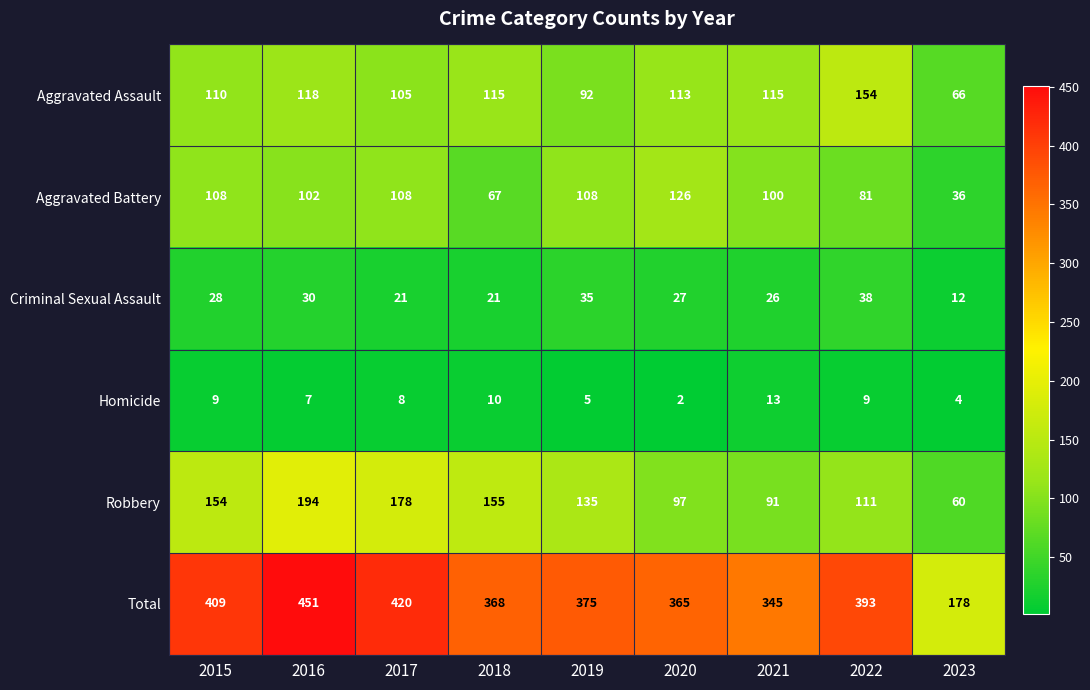

List the labels in order of Total value, smallest first.

2023, 2021, 2020, 2018, 2019, 2022, 2015, 2017, 2016